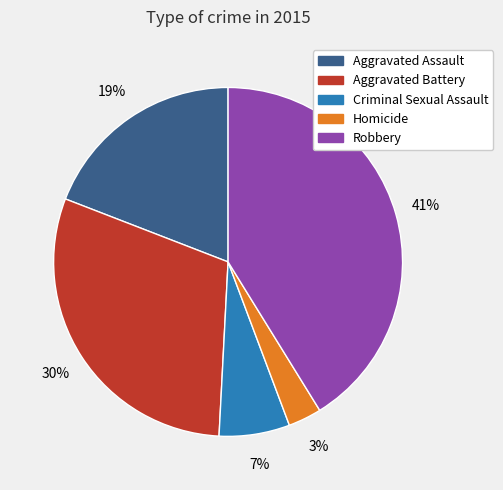

Rank the categories by value from lowest to highest.

Homicide, Criminal Sexual Assault, Aggravated Assault, Aggravated Battery, Robbery